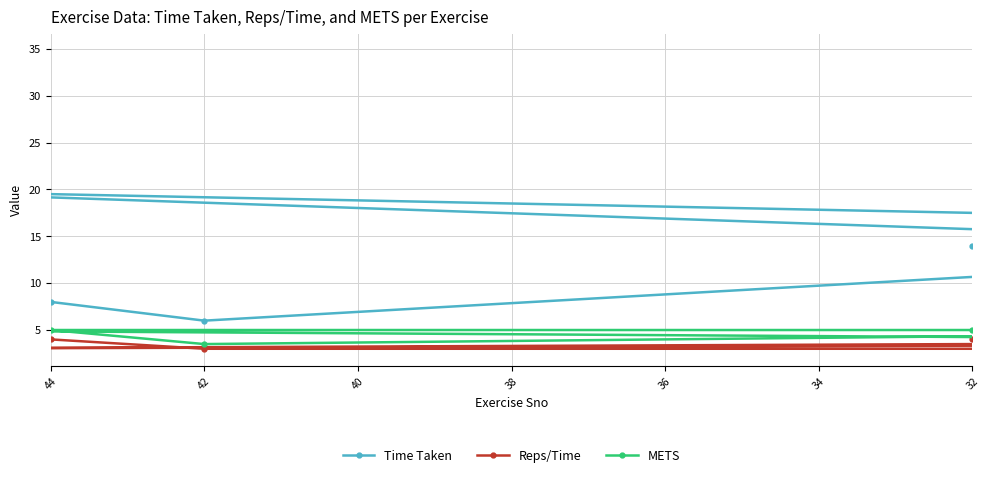

What are all the series names shown in the legend?

Time Taken, Reps/Time, METS